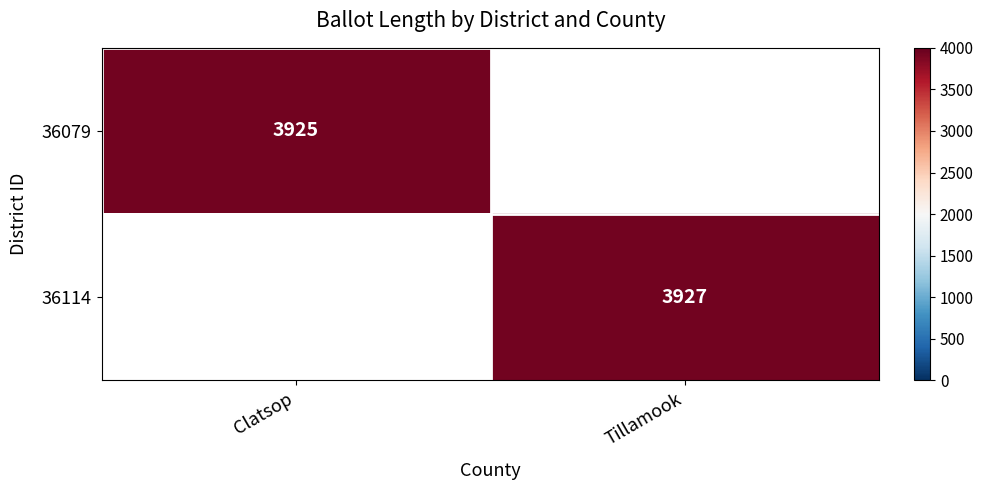

At how many categories does at least one series exceed 3926?

1